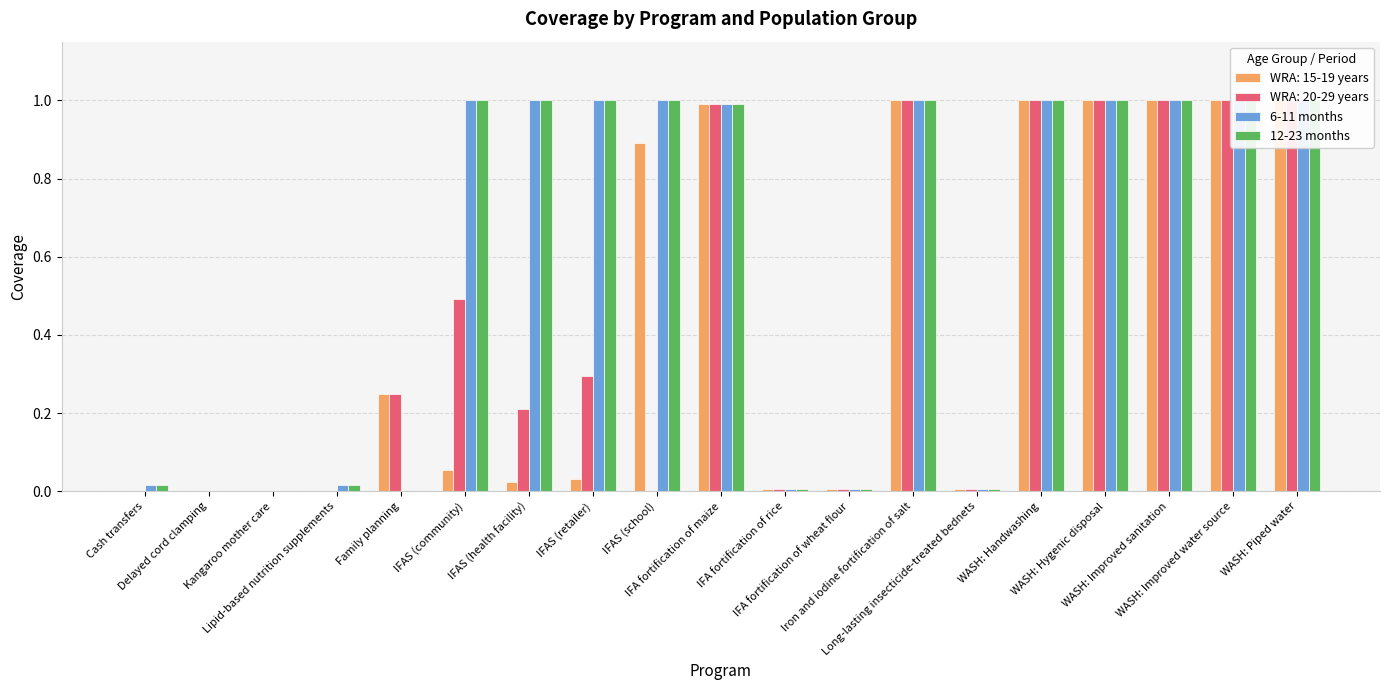

What is the difference between the second highest and second lowest values in the 12-23 months series?

1.0